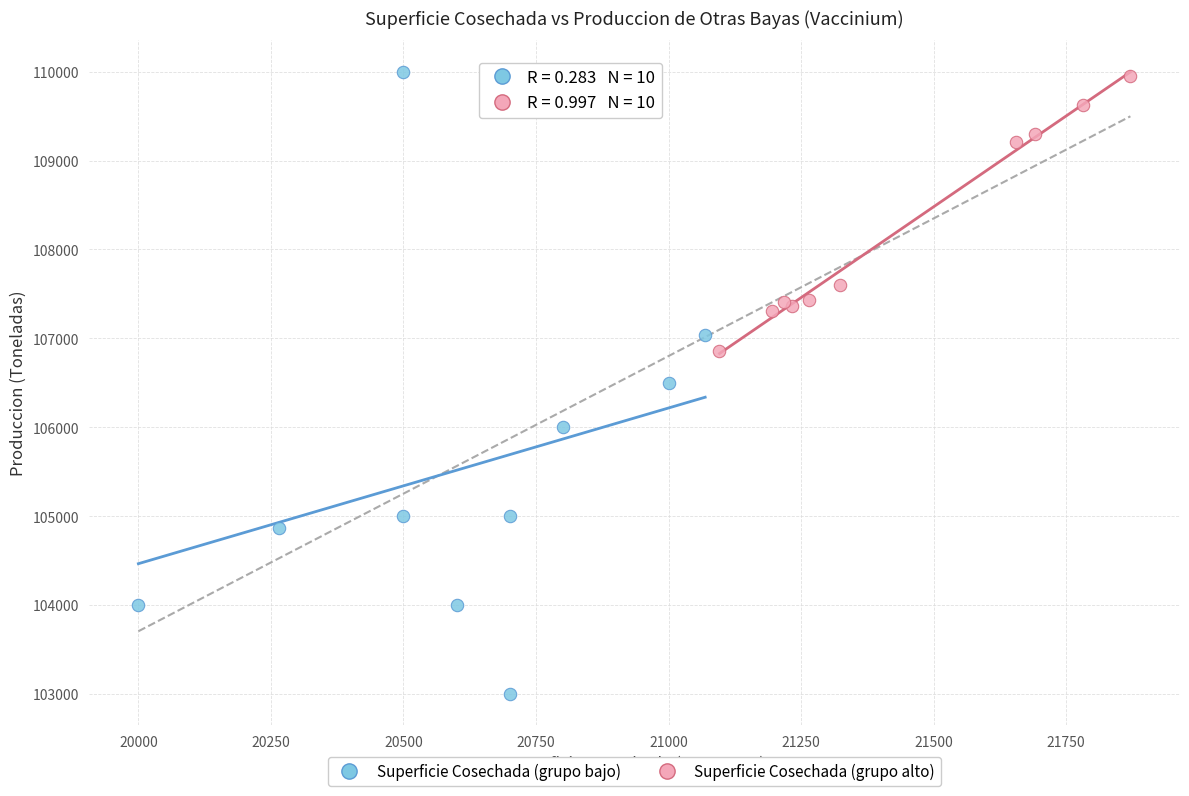

Which series contains the lowest Y value?

Superficie Cosechada (grupo bajo)